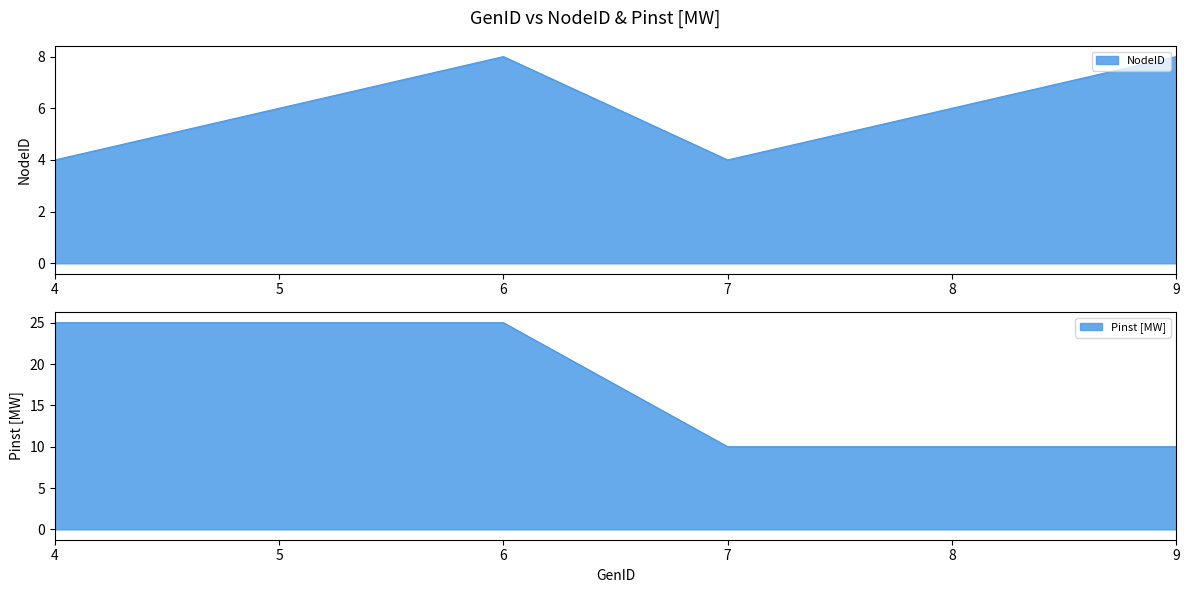

Reading right to left, extract all data points from this chart.

NodeID: 9=8	8=6	7=4	6=8	5=6	4=4
Pinst_MW: 9=10	8=10	7=10	6=25	5=25	4=25